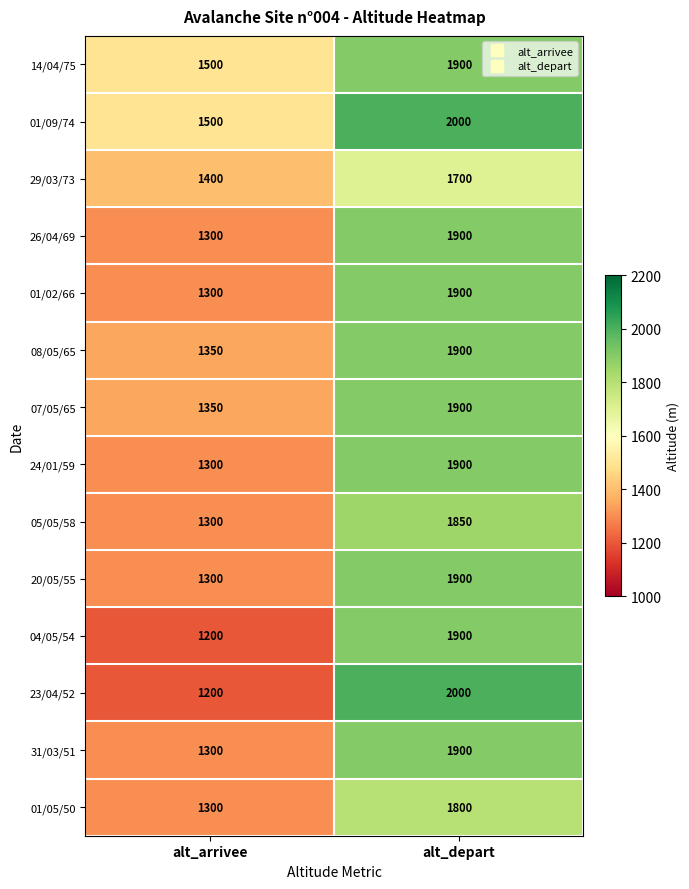

Reading left to right, extract all data points from this chart.

14/04/75: 1500	1900
01/09/74: 1500	2000
29/03/73: 1400	1700
26/04/69: 1300	1900
01/02/66: 1300	1900
08/05/65: 1350	1900
07/05/65: 1350	1900
24/01/59: 1300	1900
05/05/58: 1300	1850
20/05/55: 1300	1900
04/05/54: 1200	1900
23/04/52: 1200	2000
31/03/51: 1300	1900
01/05/50: 1300	1800